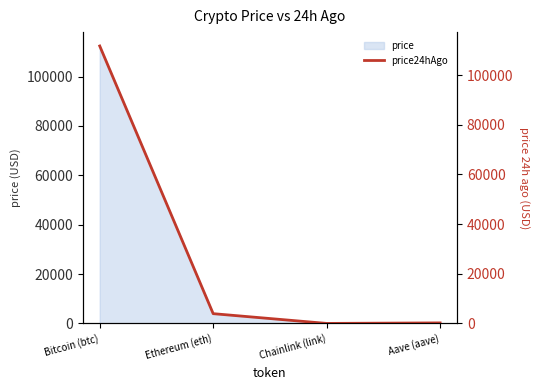

Reading right to left, what are all the values shown in this chart?

Aave (aave)=226.2	Chainlink (link)=17.9	Ethereum (eth)=3944.6	Bitcoin (btc)=111704.0